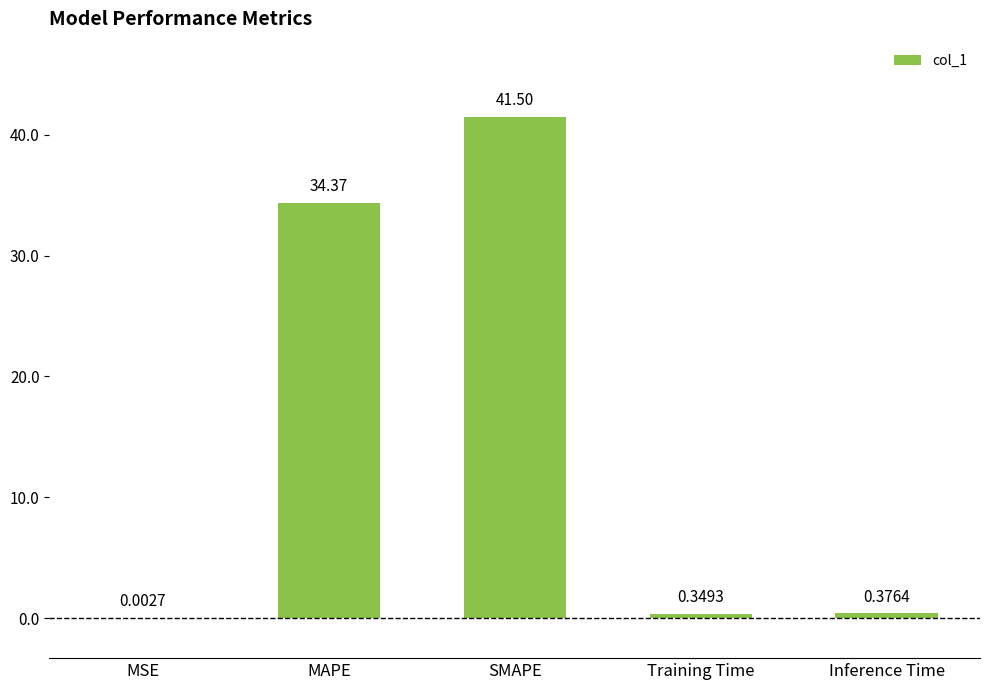

Where is the data nearest to the value 20?

MAPE